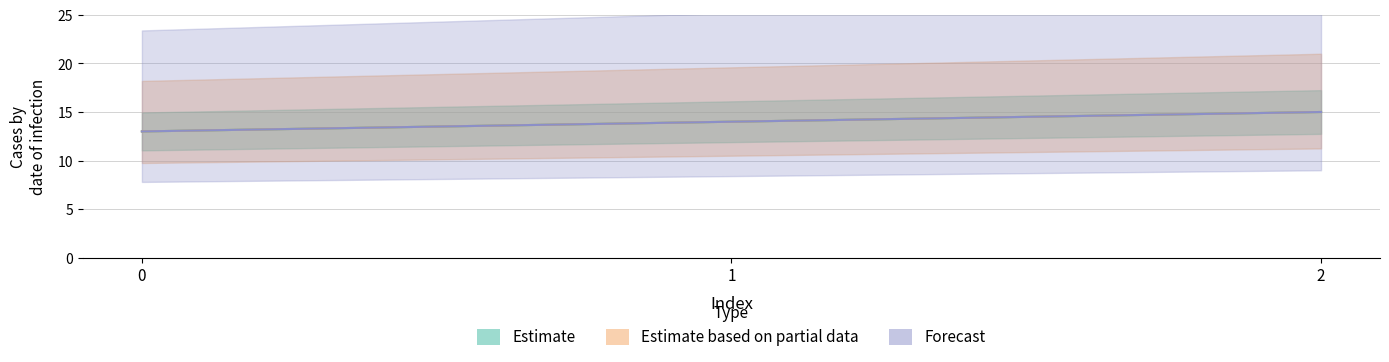

Count the Forecast values in the range 13 to 15.

3